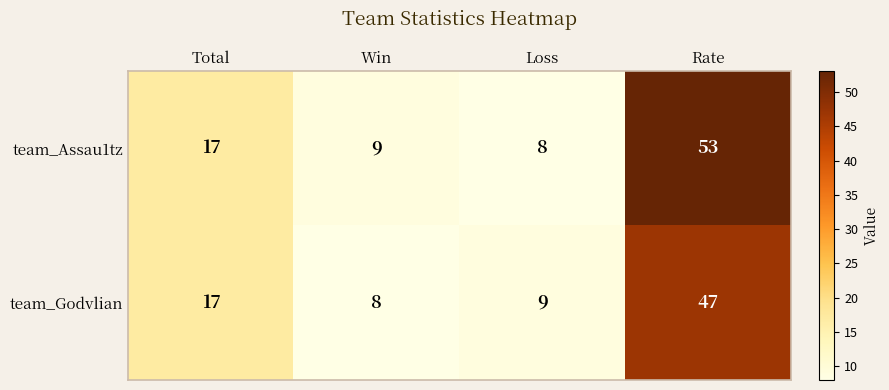

What is the total value across all series at Total?

34